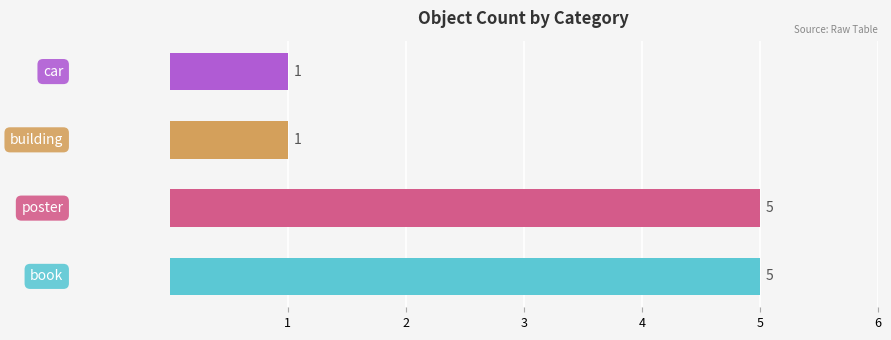

What is the smallest value displayed?

1